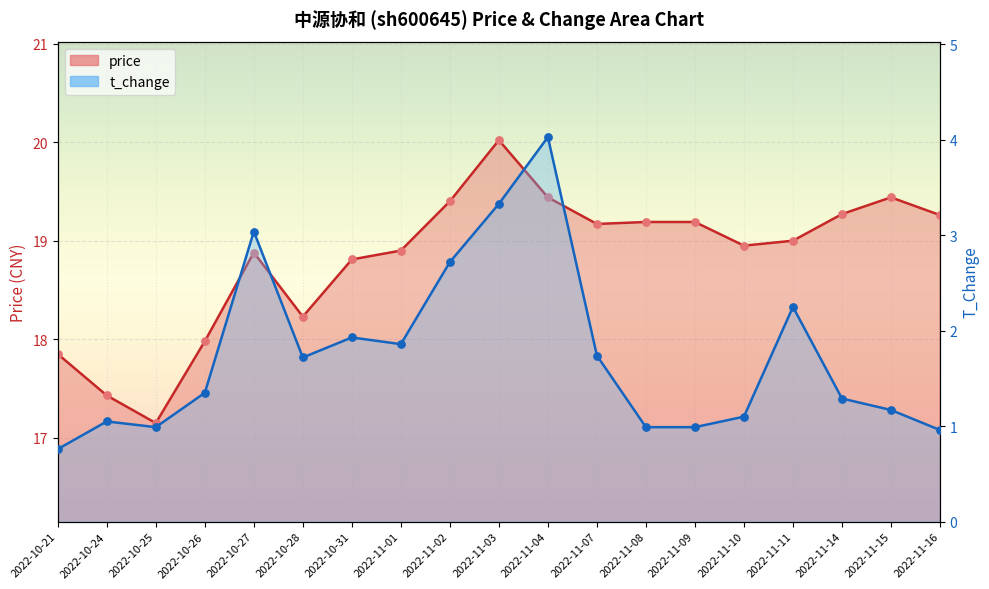

Which series contains the highest Y value?

price